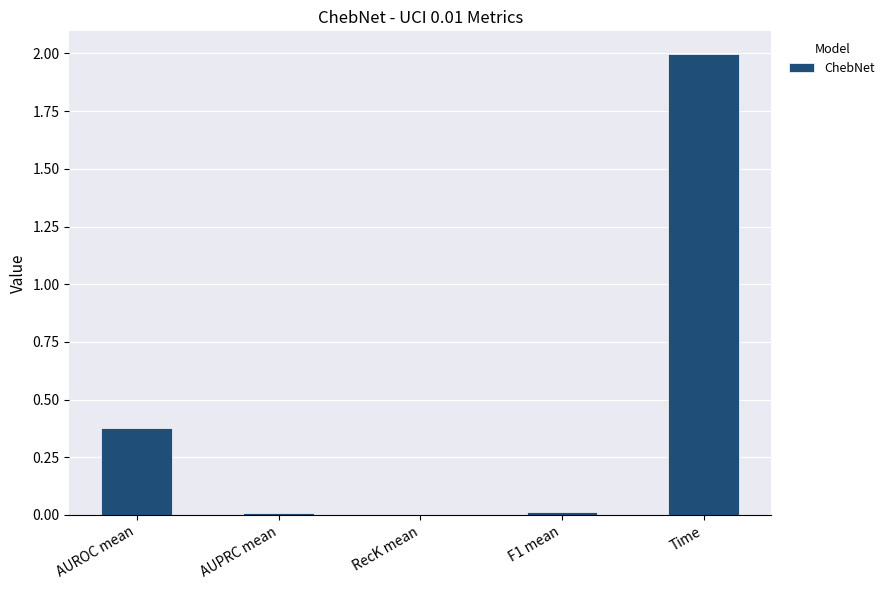

What is the greatest value displayed?

2.0